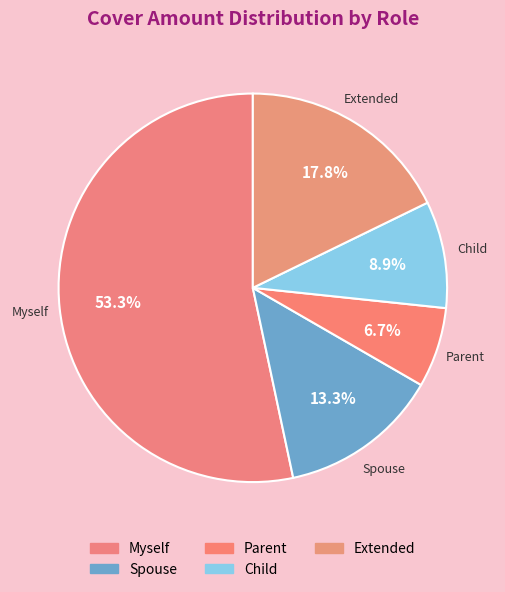

Count the number of slices in the pie.

5